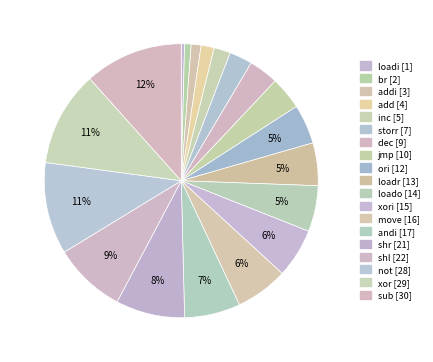

Count the number of slices in the pie.

19